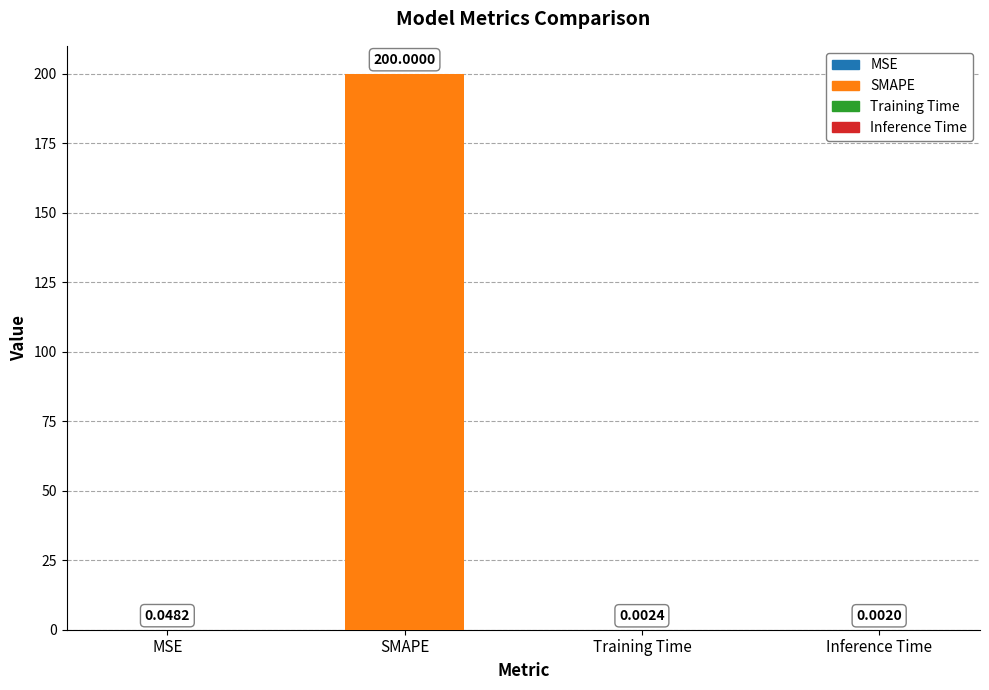

Are the bars horizontal?

No